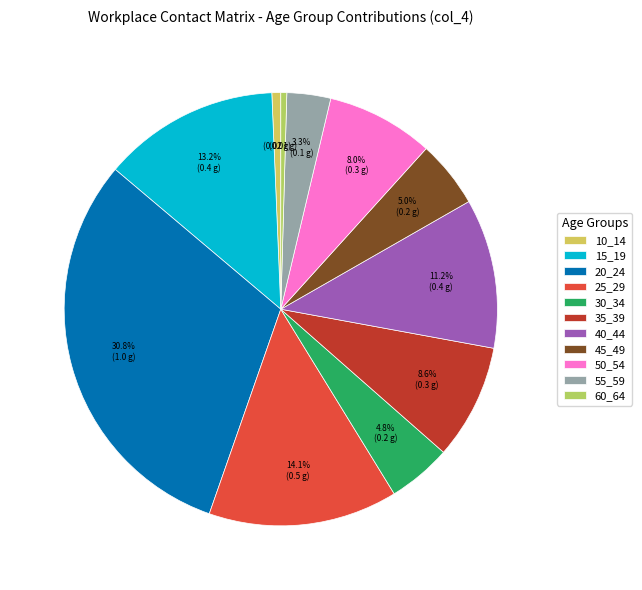

To the nearest percent, what is the average slice percentage?

9%